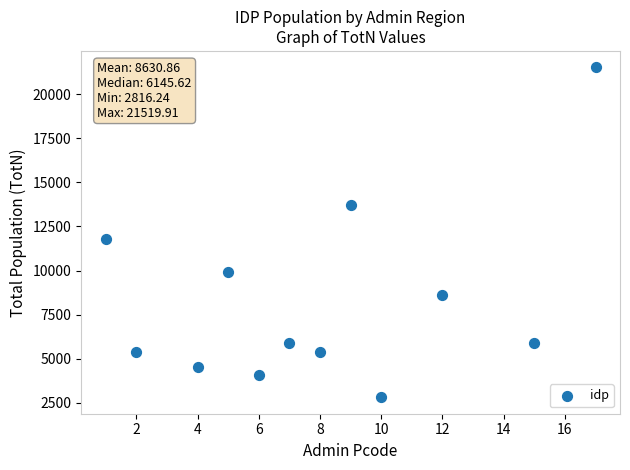

What Y value in the scatter plot is closest to 12168?

11813.5